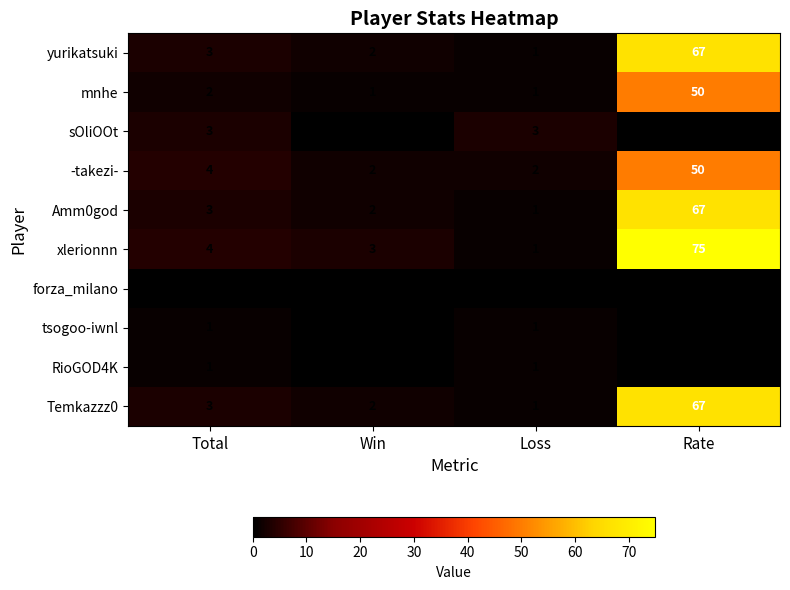

The value of yurikatsuki at Rate is 109. True or false?

False